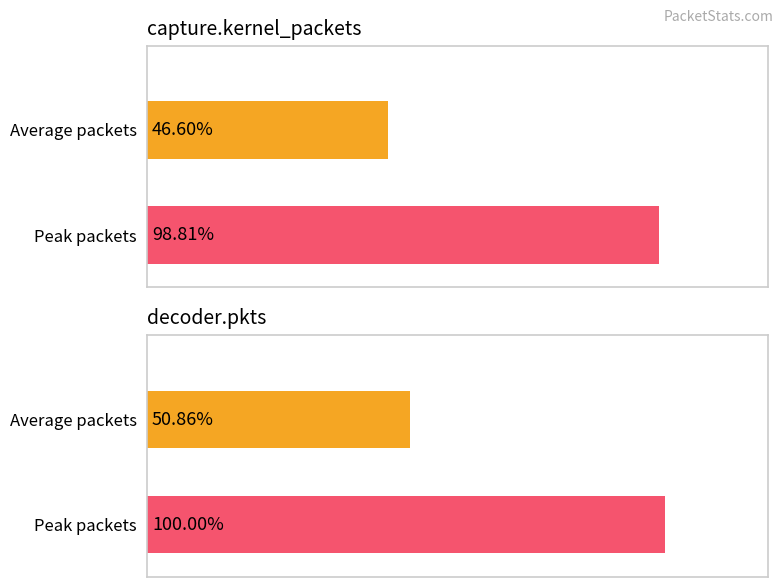

What are all the series names shown in the legend?

capture.kernel_packets, decoder.pkts